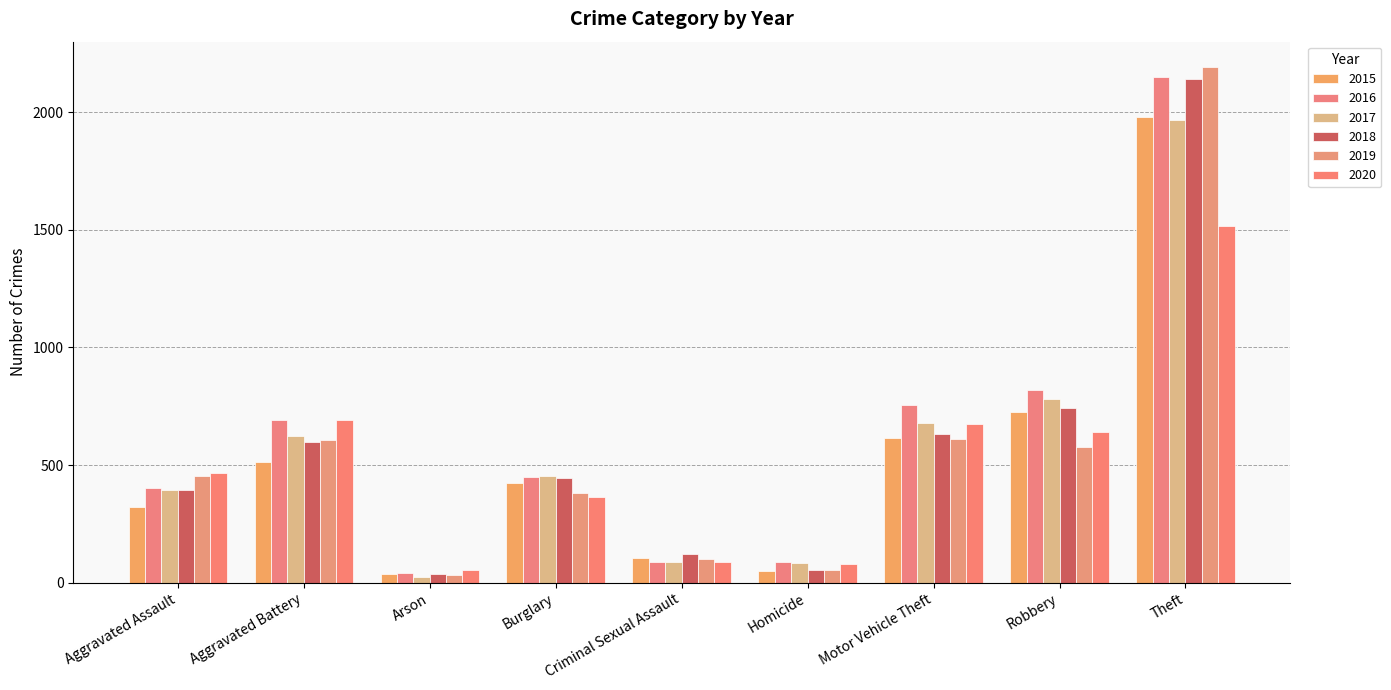

Where does the 2020 series first go above 468?

Aggravated Battery